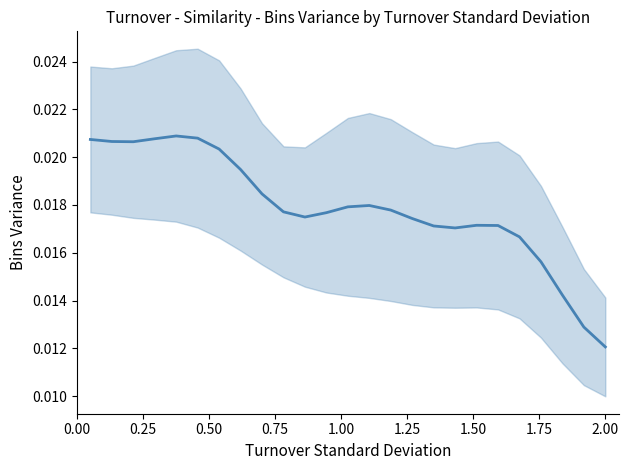

True or false: the data shows 0.0 at 1.00.

False